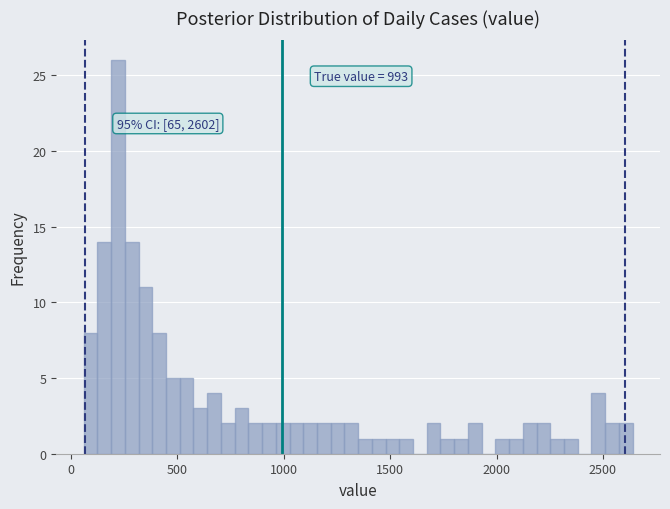

Around what value on the x-axis is the tallest bar? Give the approximate position of its centre, as read against the axis.

200